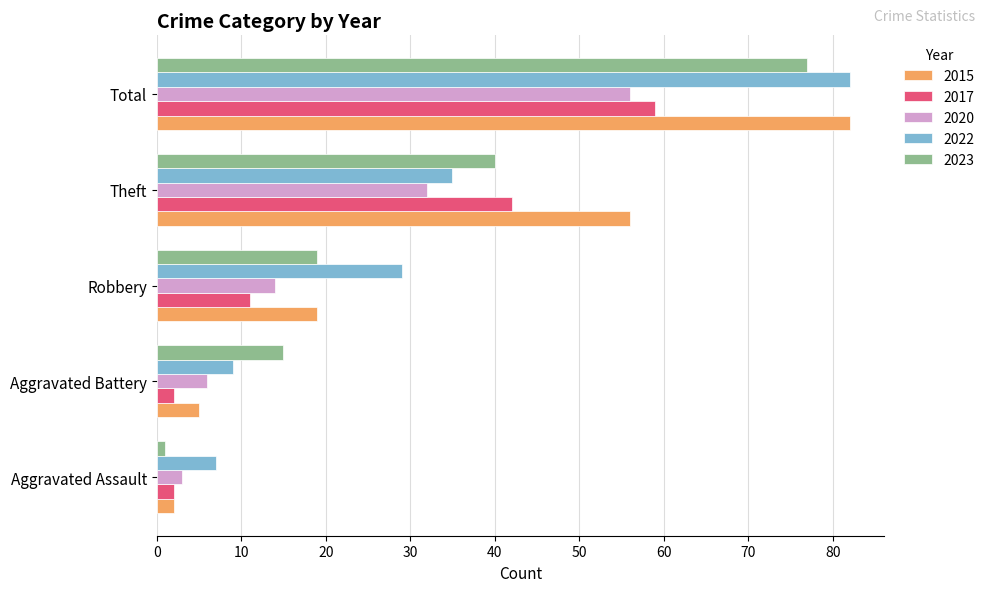

At which label is 2023 closest to 39?

Theft